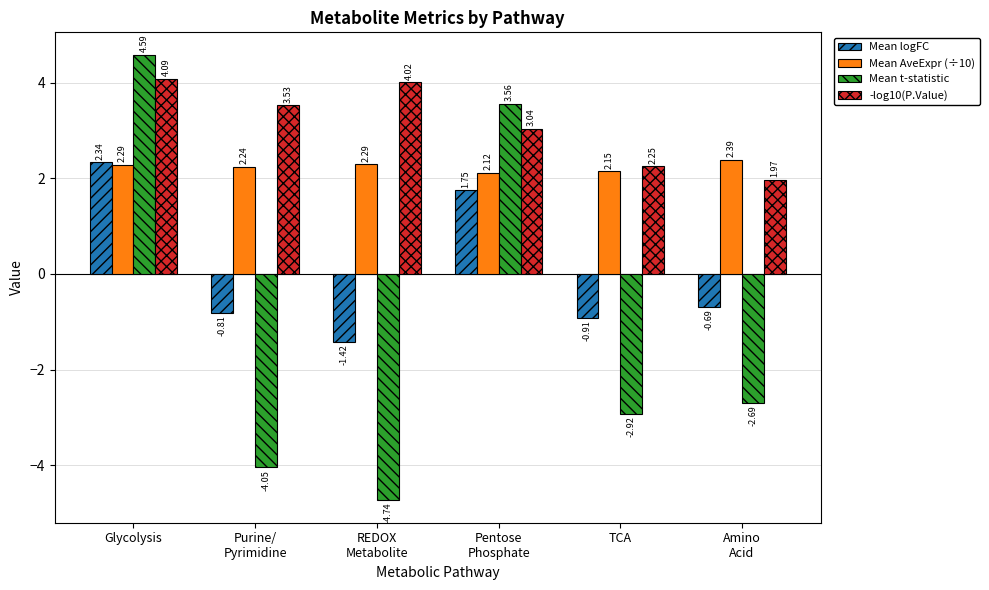

Where does the Mean t-statistic series first go above -2?

Glycolysis